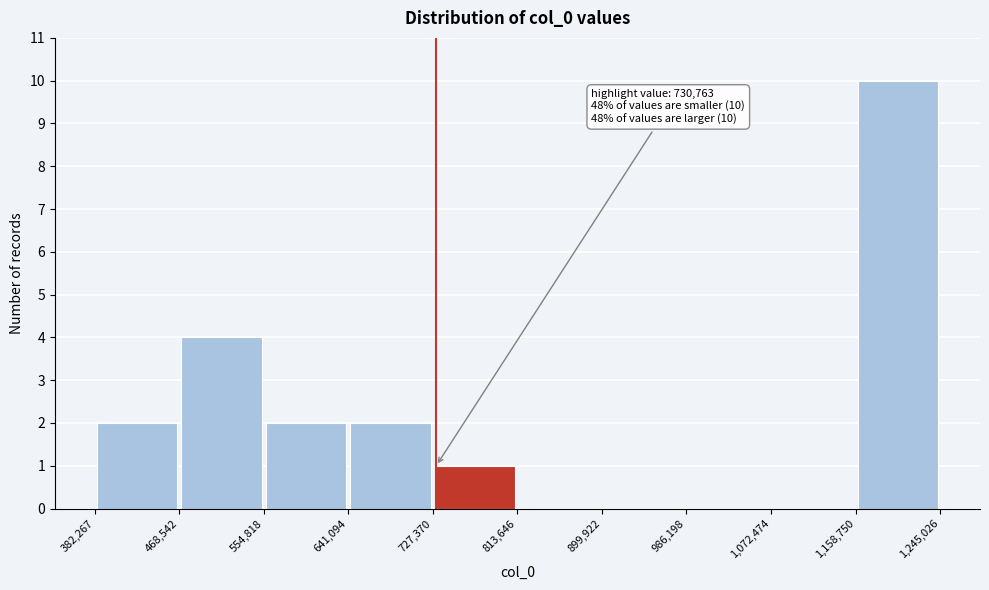

Over which range of the x-axis is the bar tallest?

1,158,750 to 1,245,026